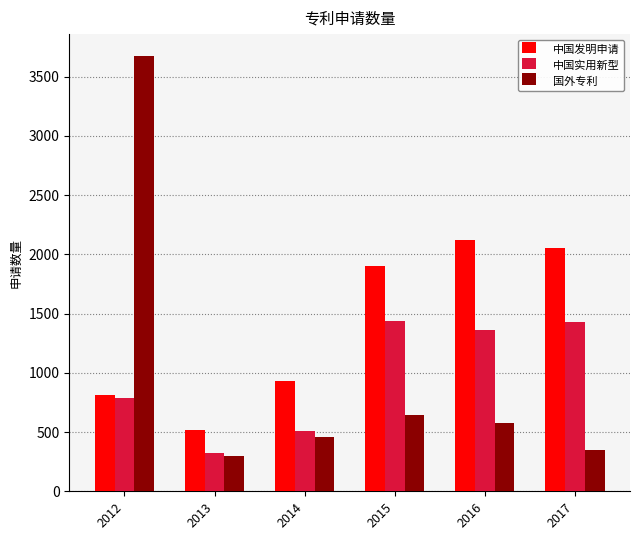

What value does the 国外专利 series have at 2013, to the nearest 100?

300